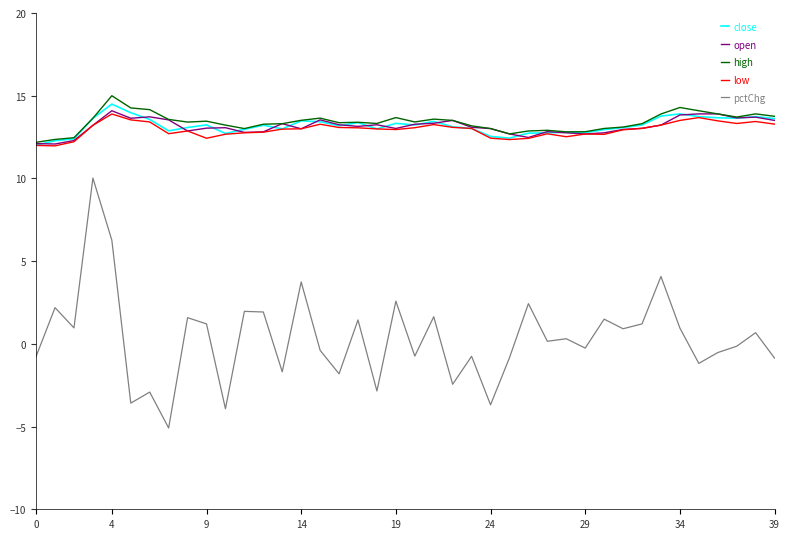

What is the maximum value for pctChg?

10.0